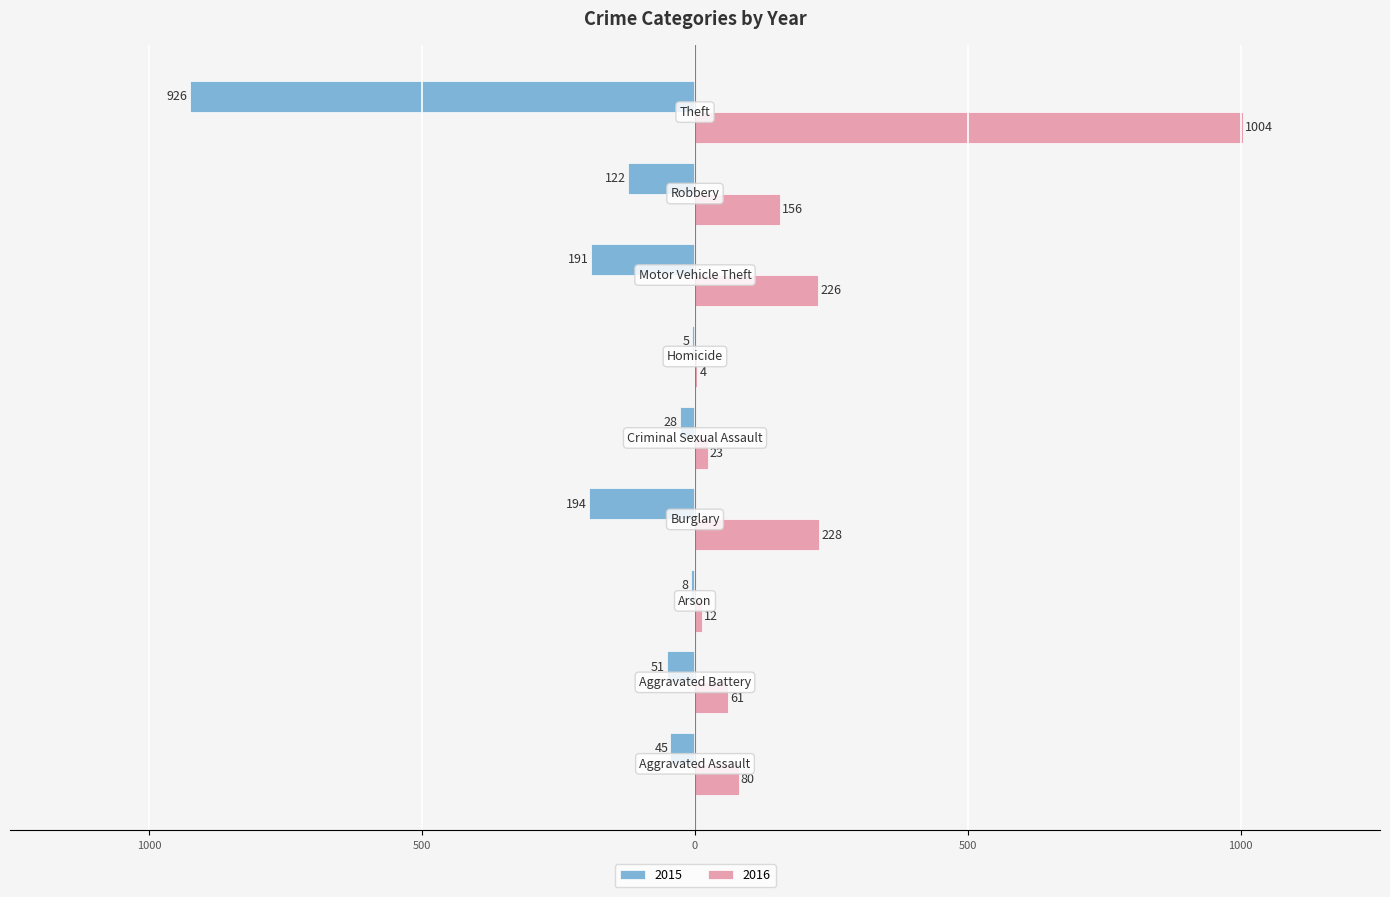

At which category is the sum across all series the highest?

Theft